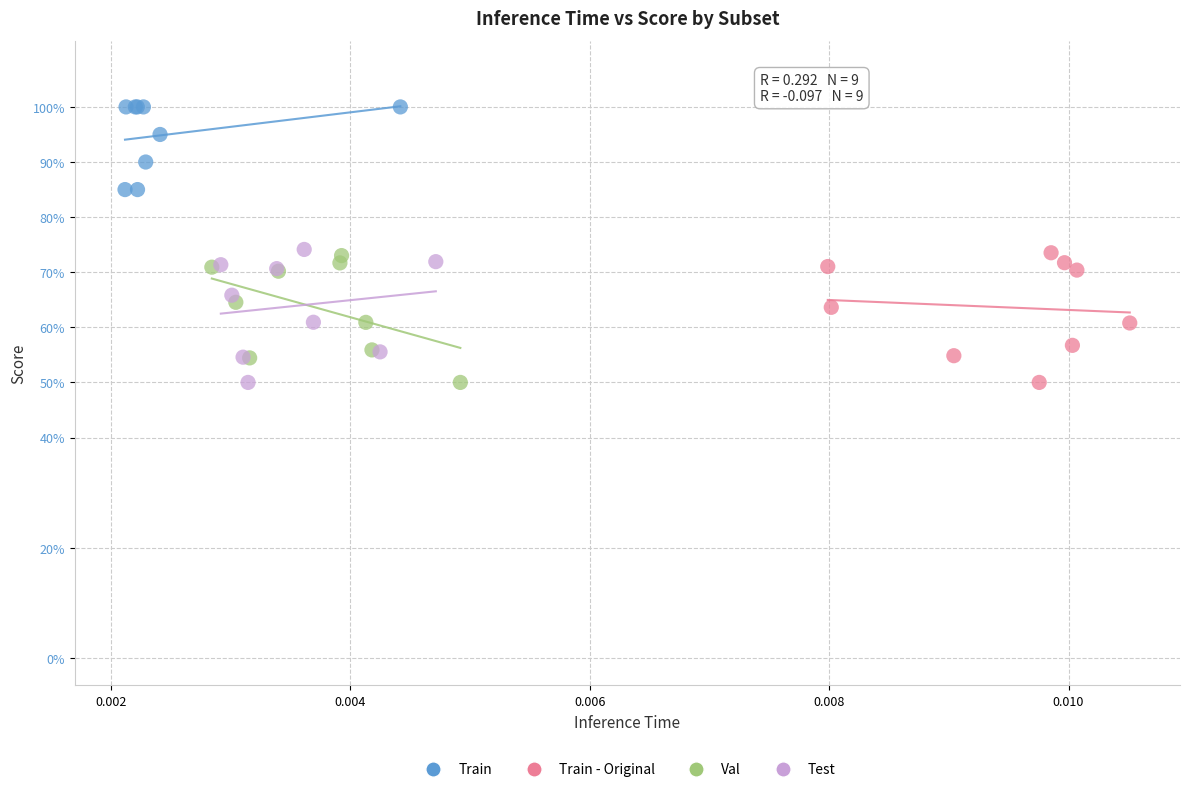

What are all the series names shown in the legend?

Train, Train - Original, Val, Test